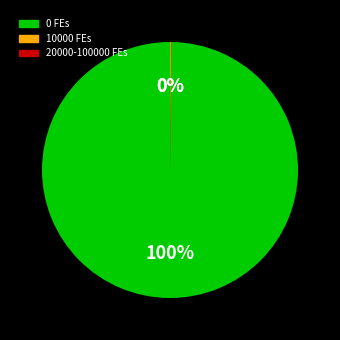

Is there any slice that represents more than half of the pie?

Yes